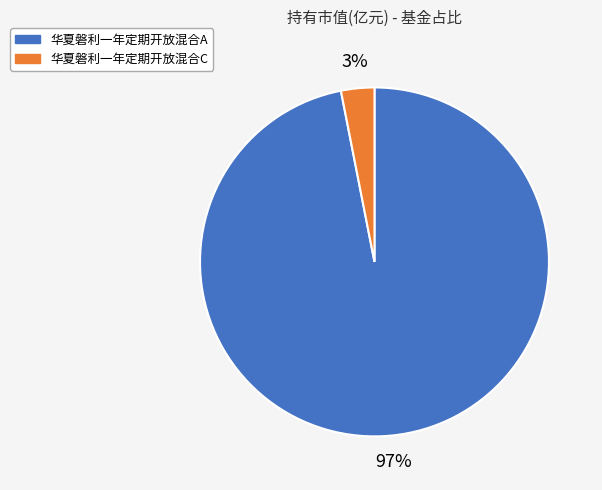

To the nearest percent, what is the combined percentage of 华夏磐利一年定期开放混合A and 华夏磐利一年定期开放混合C?

100%